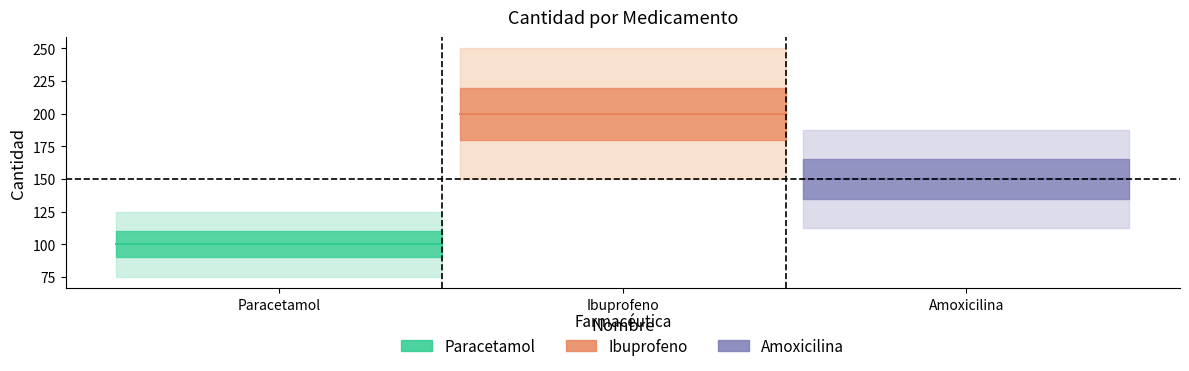

Which series has the largest total across all categories?

Ibuprofeno